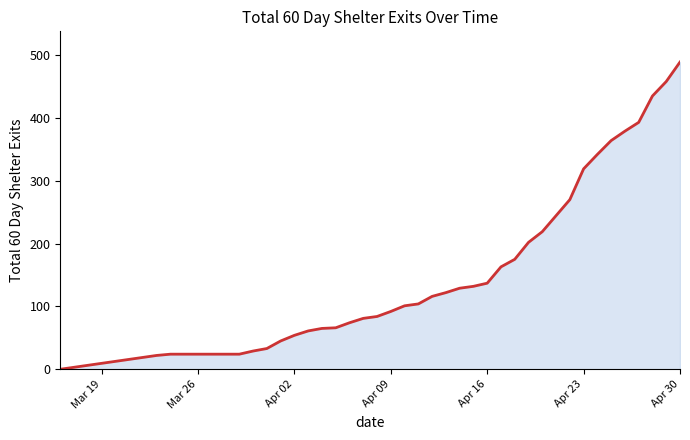

What is the greatest value displayed?

489